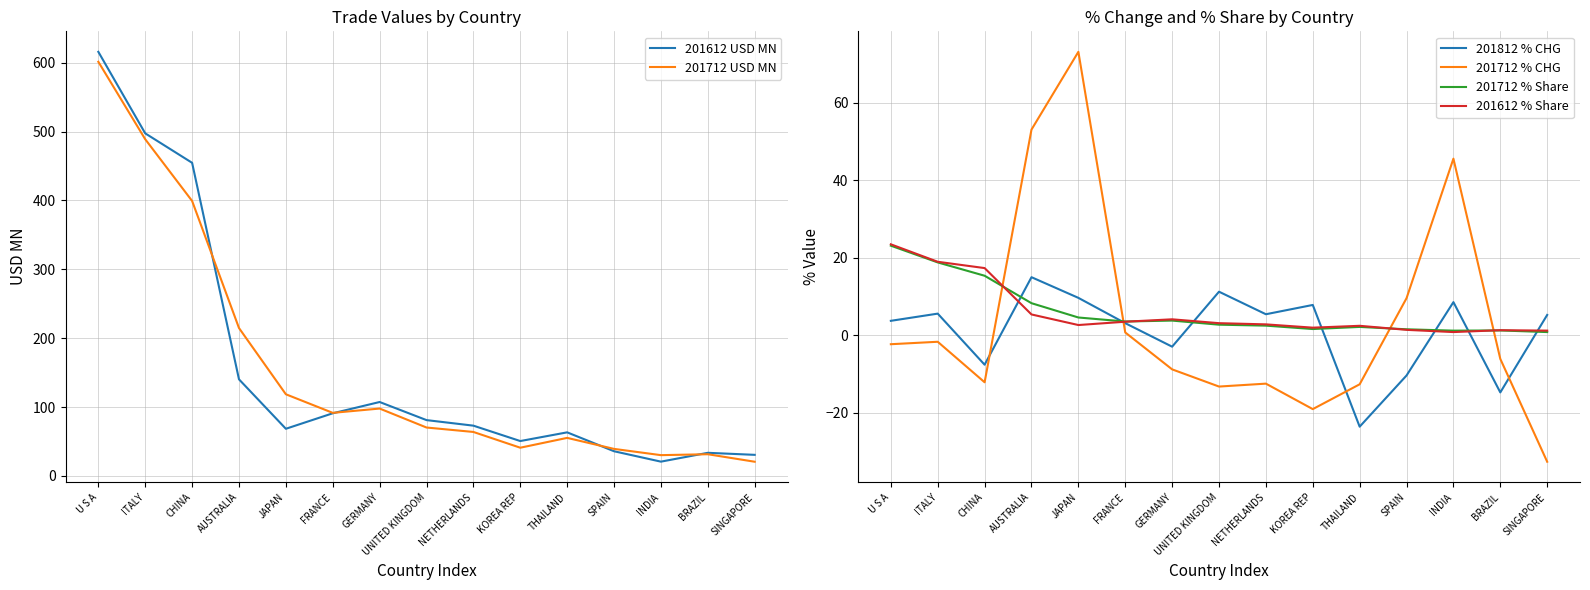

Where is the first local minimum for 201612 USD MN?

JAPAN